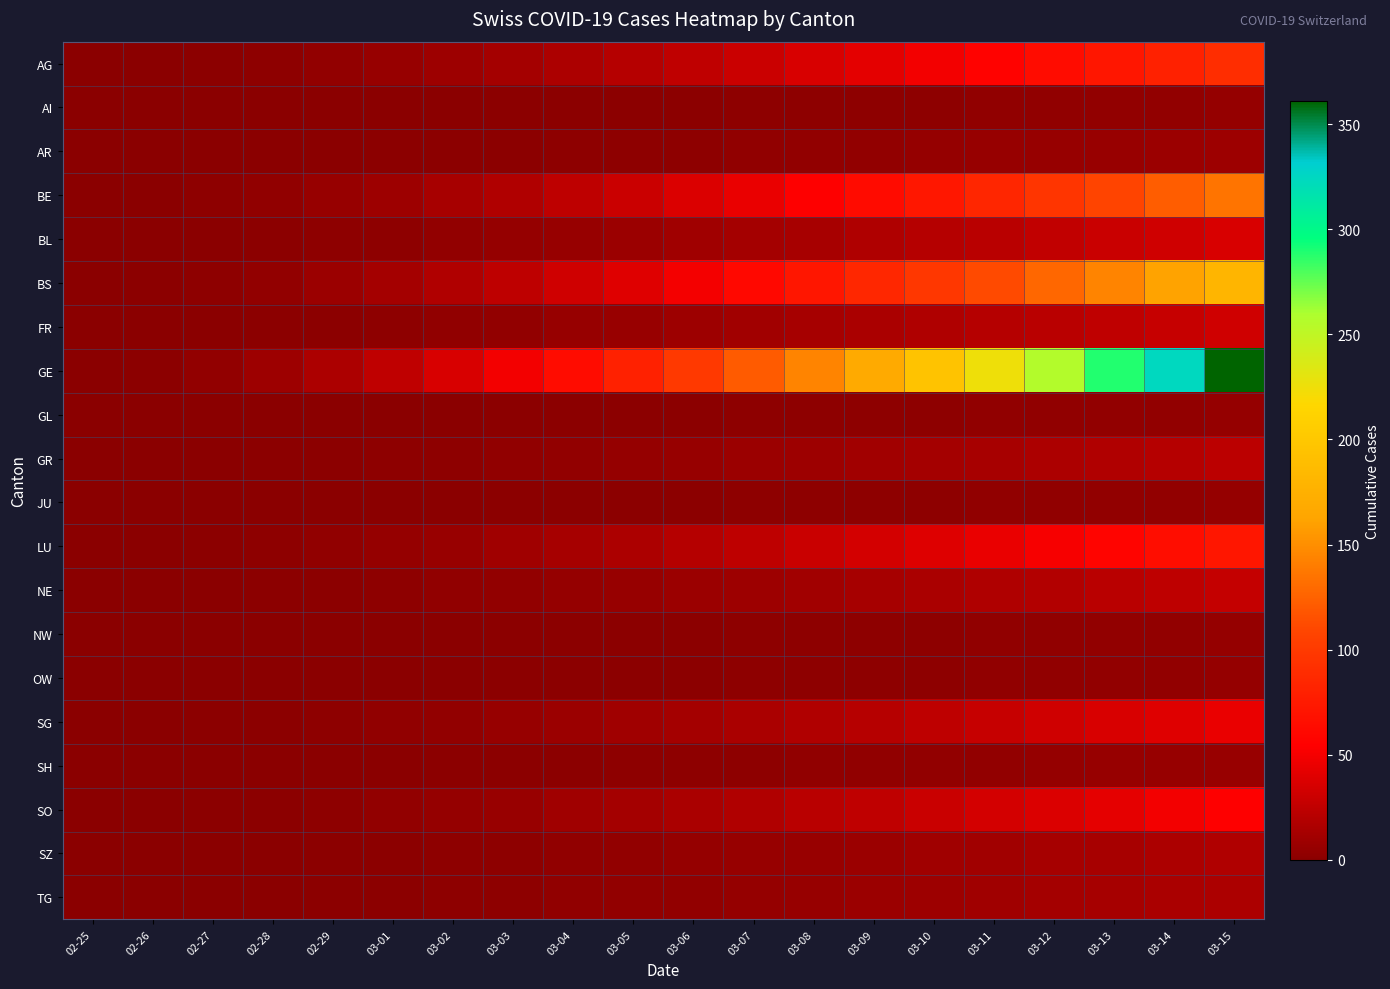

Which has a higher value, 03-14 or 03-09?

03-14